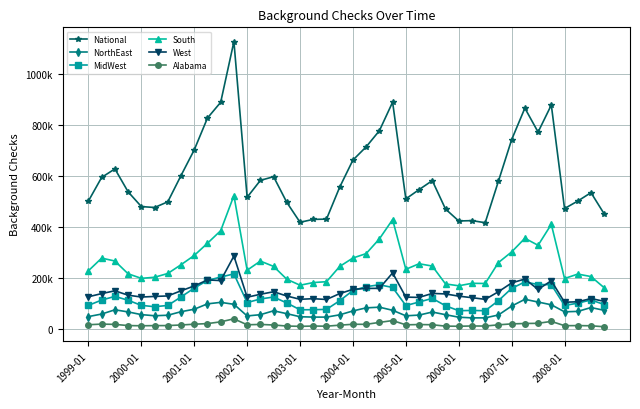

What are all the series names shown in the legend?

National, NorthEast, MidWest, South, West, Alabama